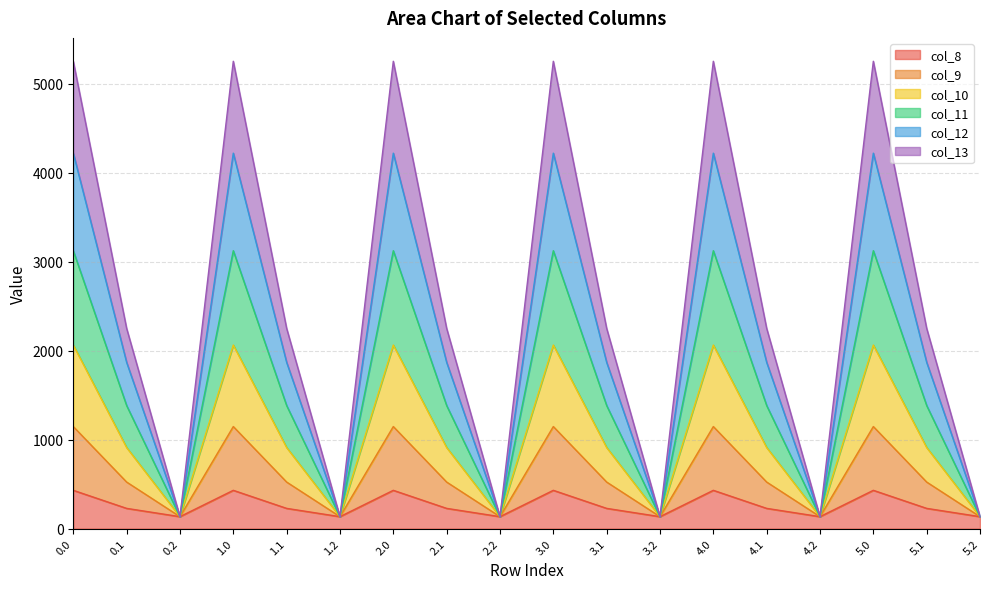

In col_13, how many points are higher than both neighbors (excluding endpoints)?

5